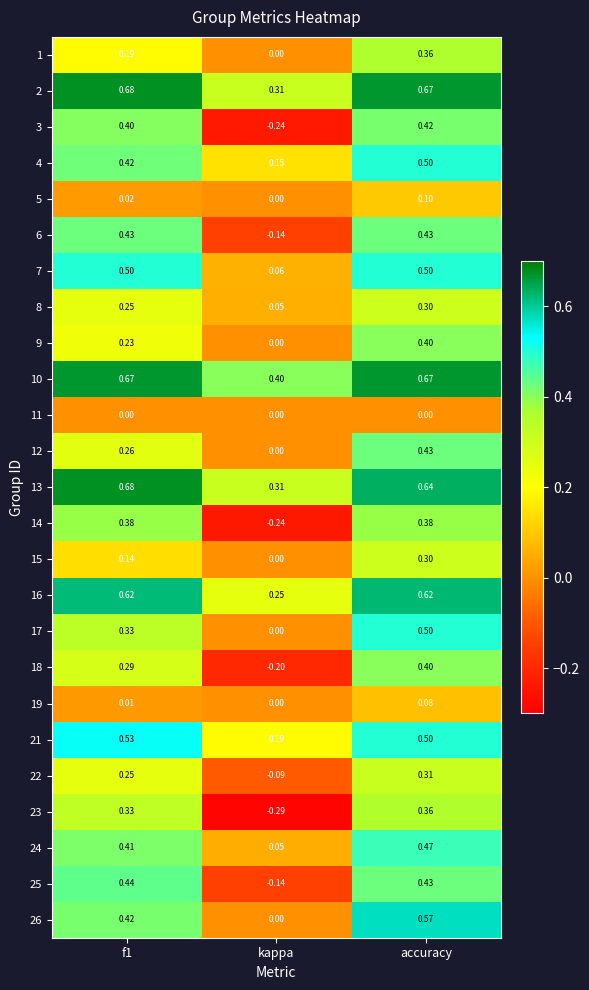

At how many categories does at least one series exceed 0?

3